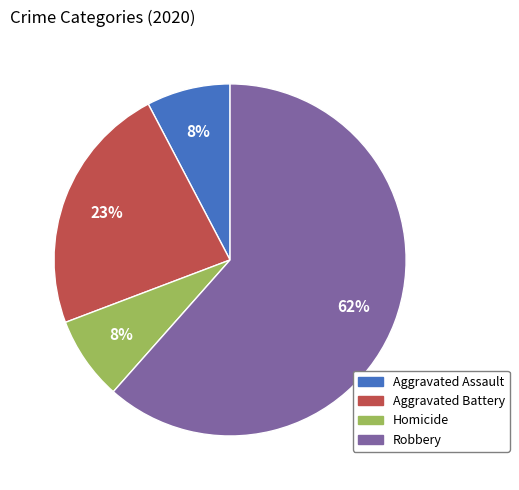

The Robbery slice represents 62% of the pie. True or false?

True